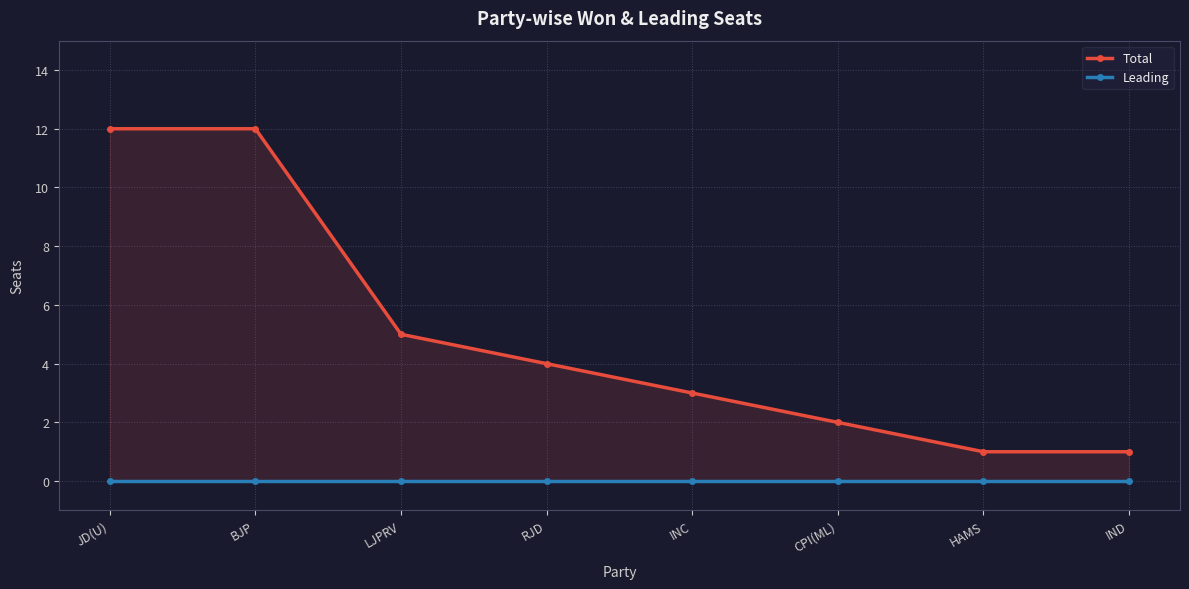

Between JD(U) and INC, which is larger?

JD(U)